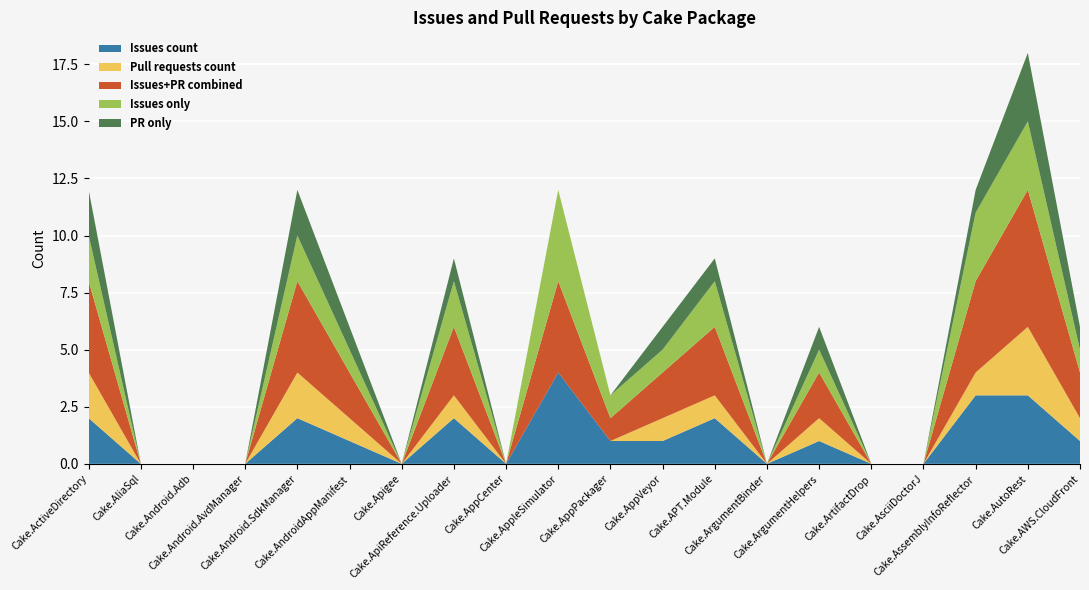

Reading left to right, extract all data points from this chart.

Issues count 0: 2	0	0	0	2	1	0	2	0	4	1	1	2	0	1	0	0	3	3	1
Pull requests count: 2	0	0	0	2	1	0	1	0	0	0	1	1	0	1	0	0	1	3	1
Issues+PR combined: 4	0	0	0	4	2	0	3	0	4	1	2	3	0	2	0	0	4	6	2
Issues only: 2	0	0	0	2	1	0	2	0	4	1	1	2	0	1	0	0	3	3	1
PR only: 2	0	0	0	2	1	0	1	0	0	0	1	1	0	1	0	0	1	3	1